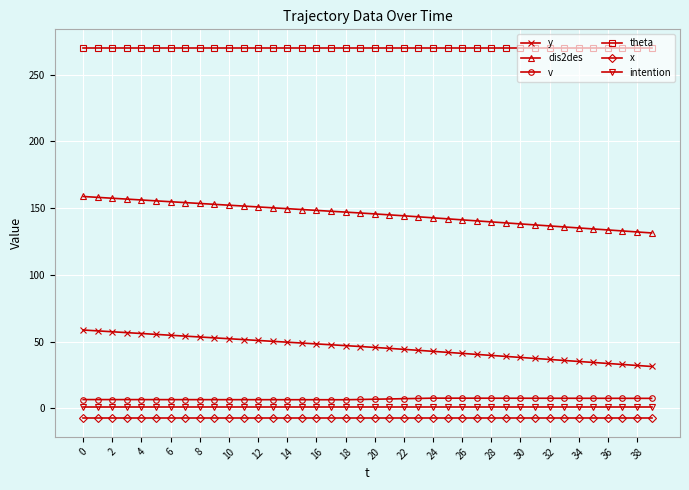

What is the value of the v point at the 20th from the left?

6.6